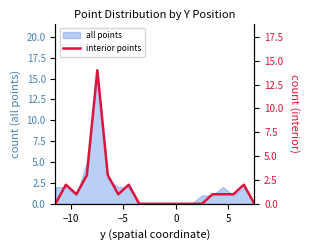

How many points are higher than both their immediate neighbors (excluding endpoints)?

4